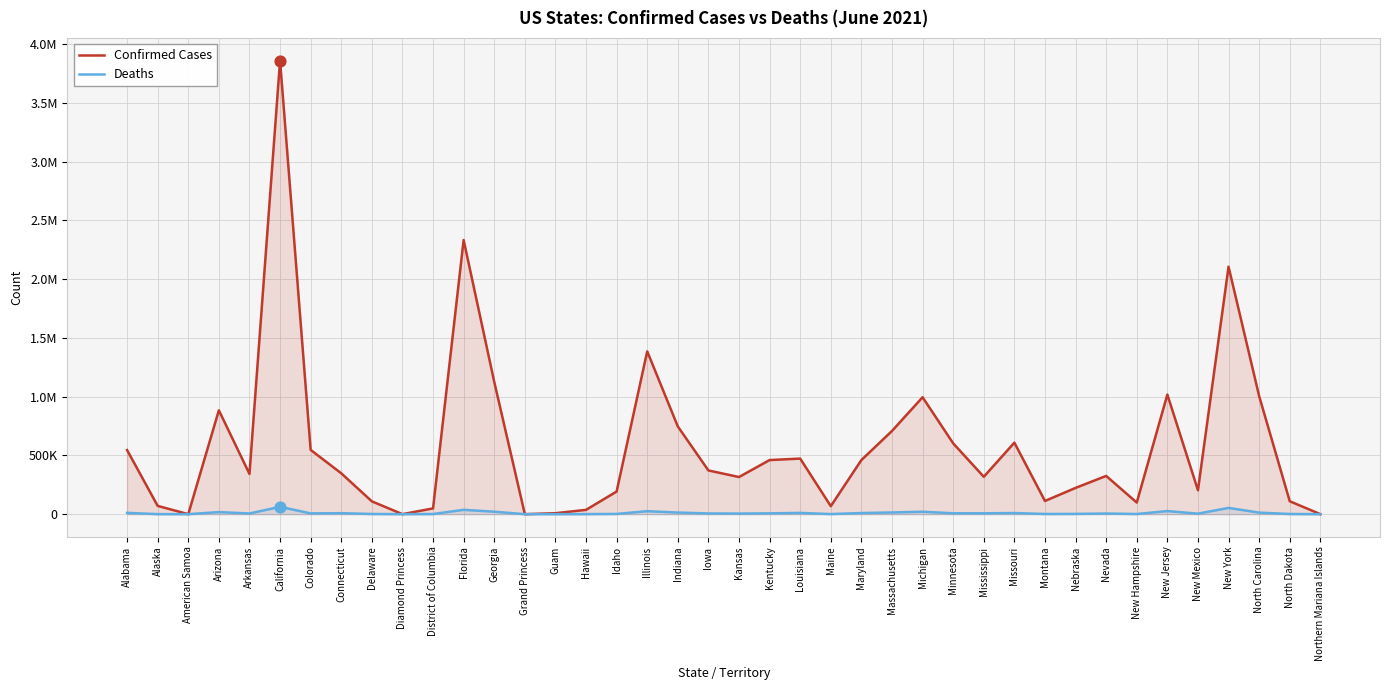

At how many categories does at least one series exceed 1355407?

4